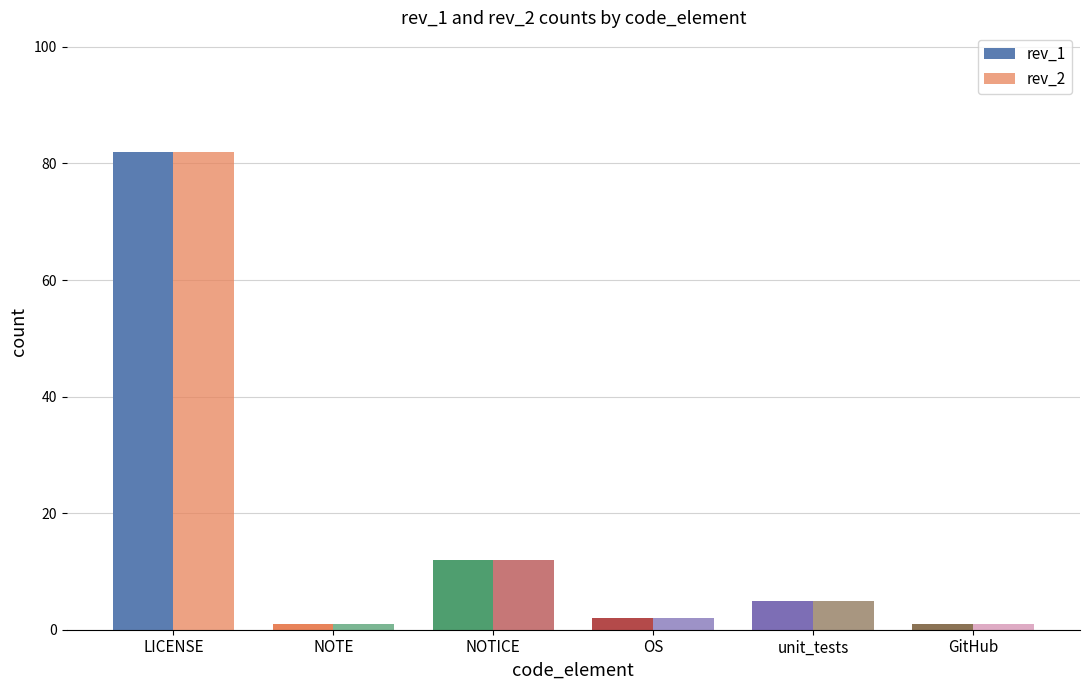

Count the number of data series in this chart.

2